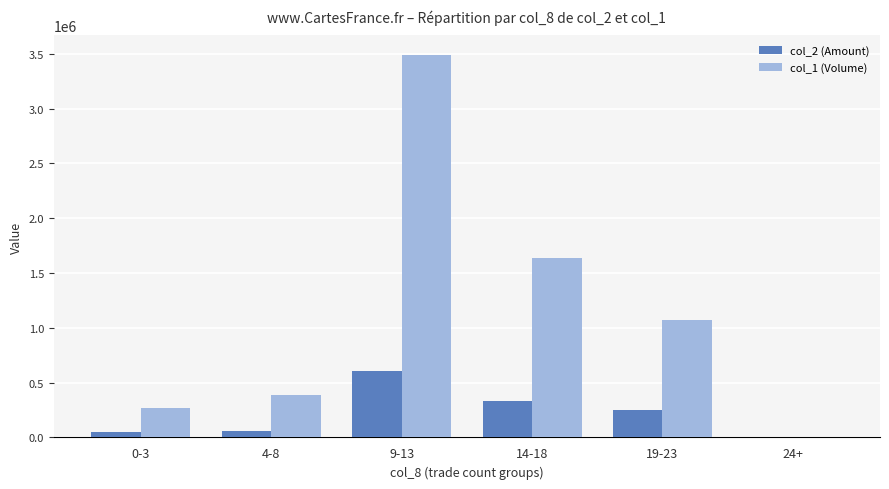

Which series changed the most between 9-13 and 19-23?

col_1 (Volume)